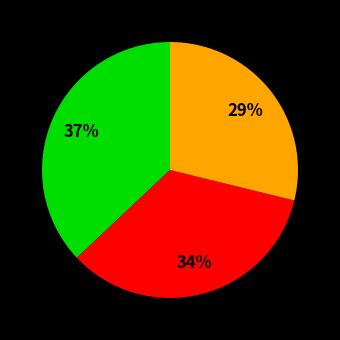

How many segments does this pie chart have?

3